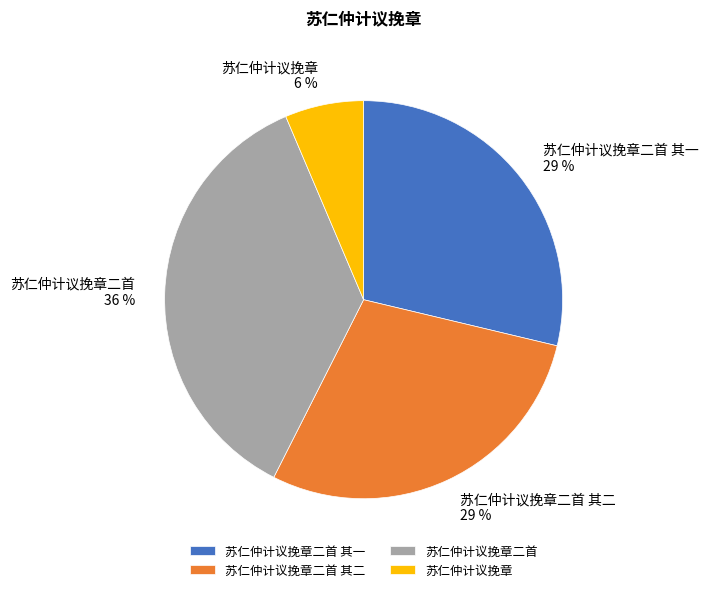

The 苏仁仲计议挽章 slice represents 1% of the pie. True or false?

False